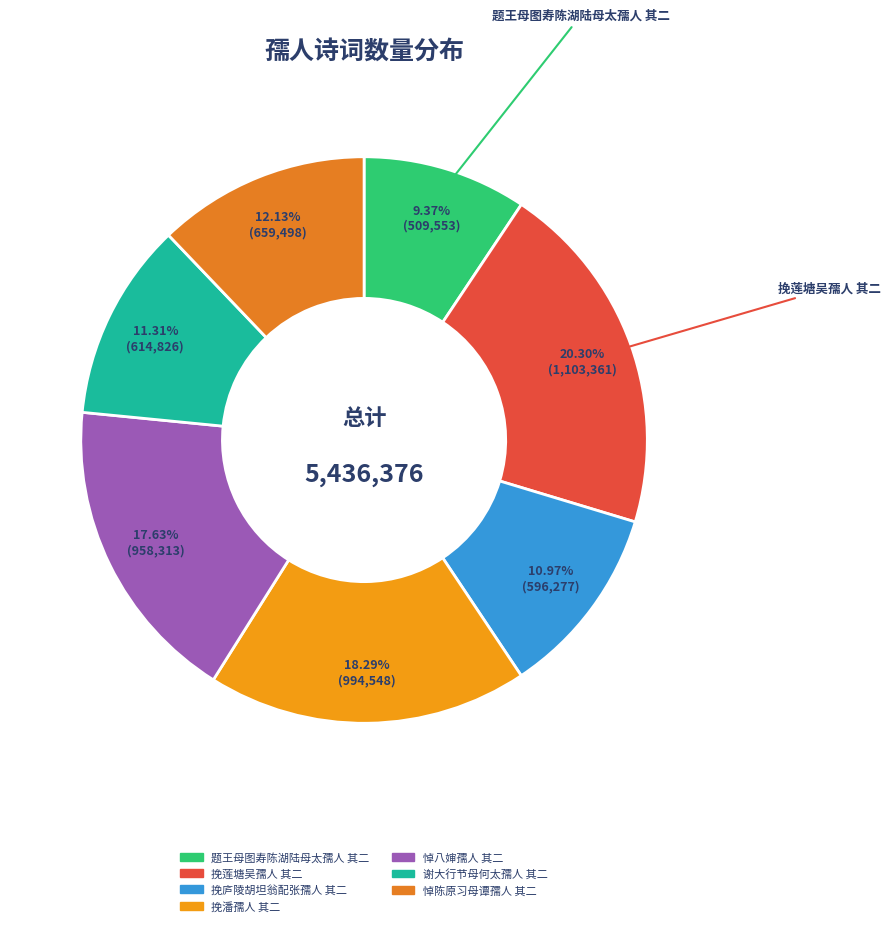

Count the number of slices in the pie.

7